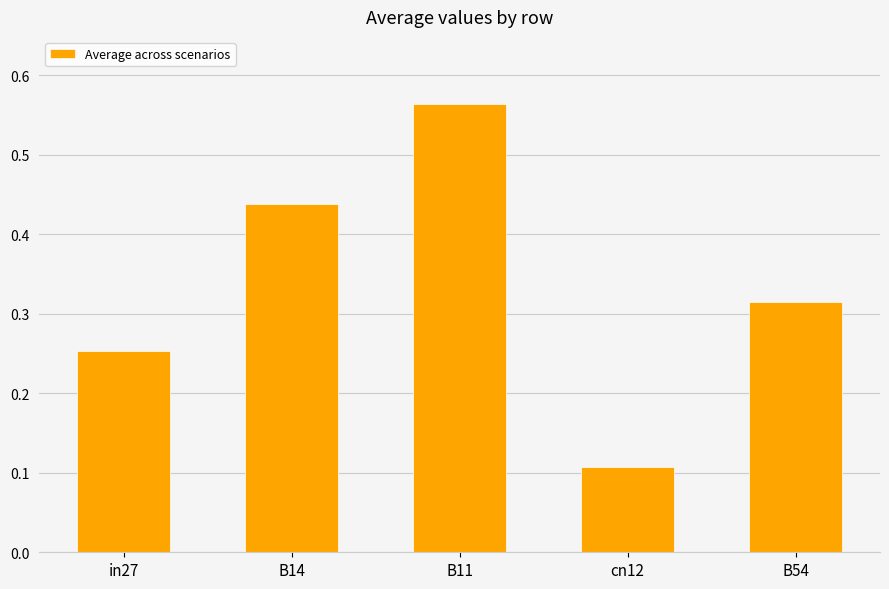

Where is the data nearest to the value 0?

cn12